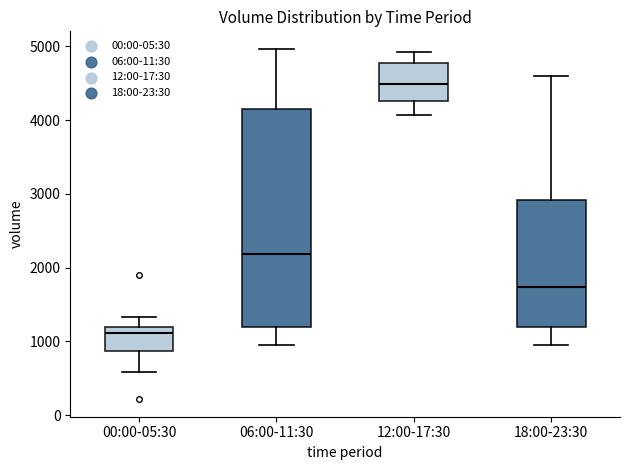

Which box's median line is the lowest?

00:00-05:30